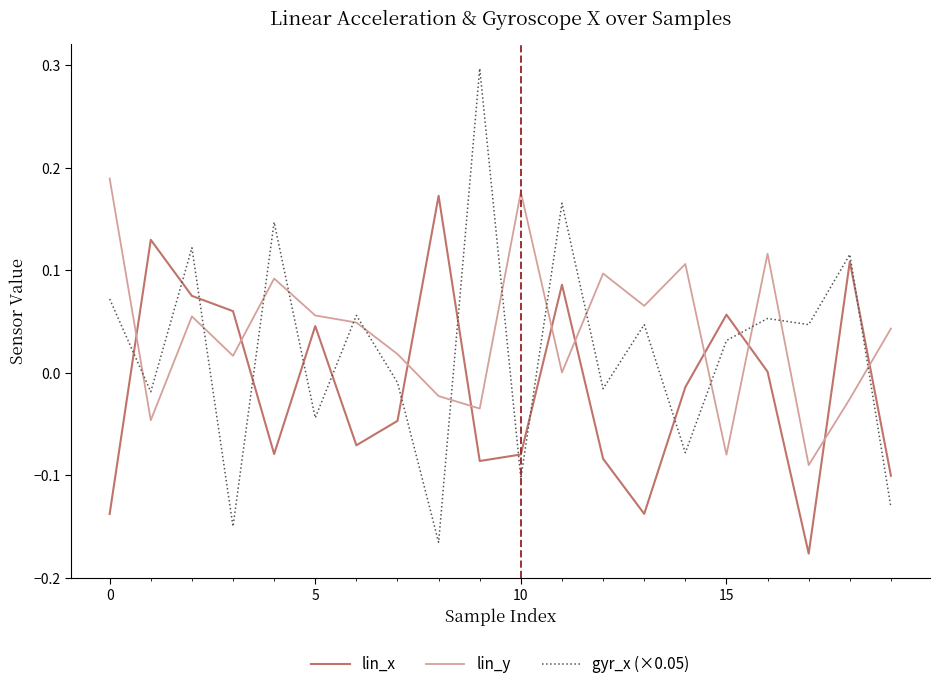

How many intersections are there between gyr_x (×0.05) and lin_x?

13